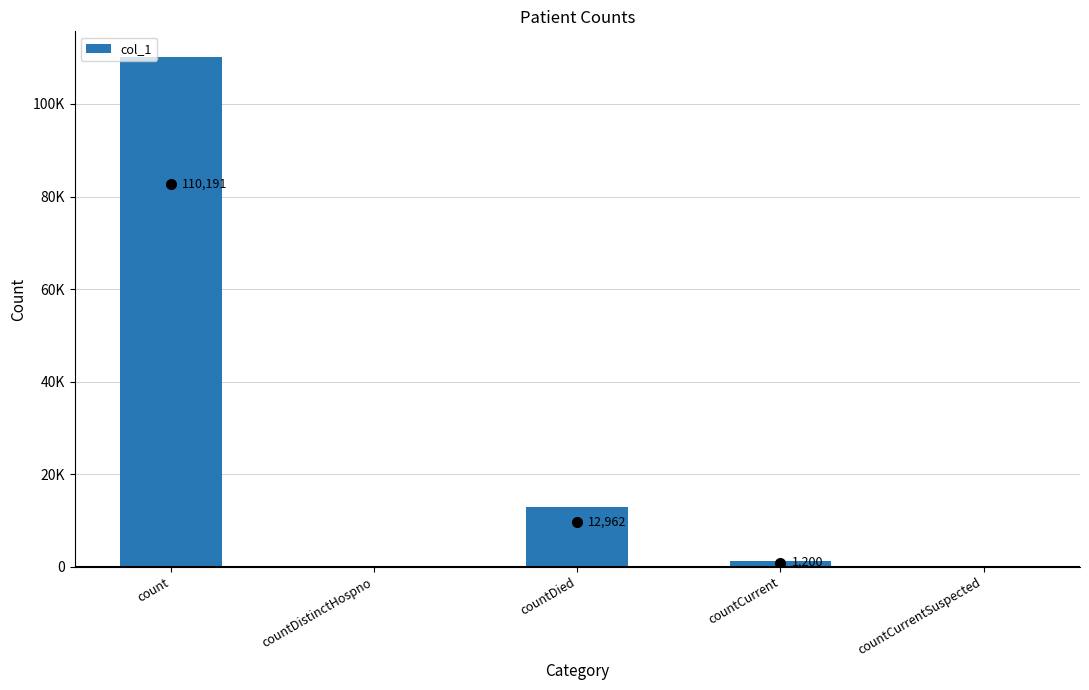

What is the difference between the maximum and minimum values?

110191